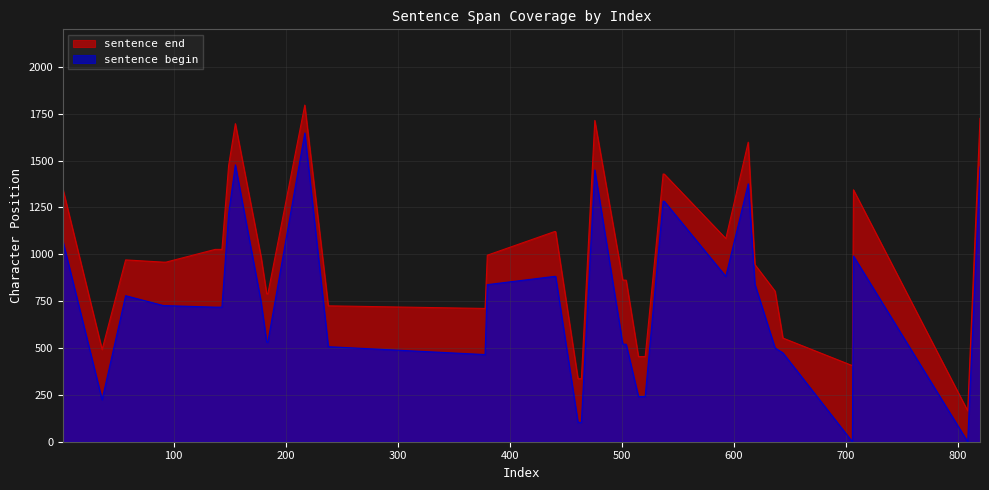

The sentence end series shows 970 at 57. True or false?

True